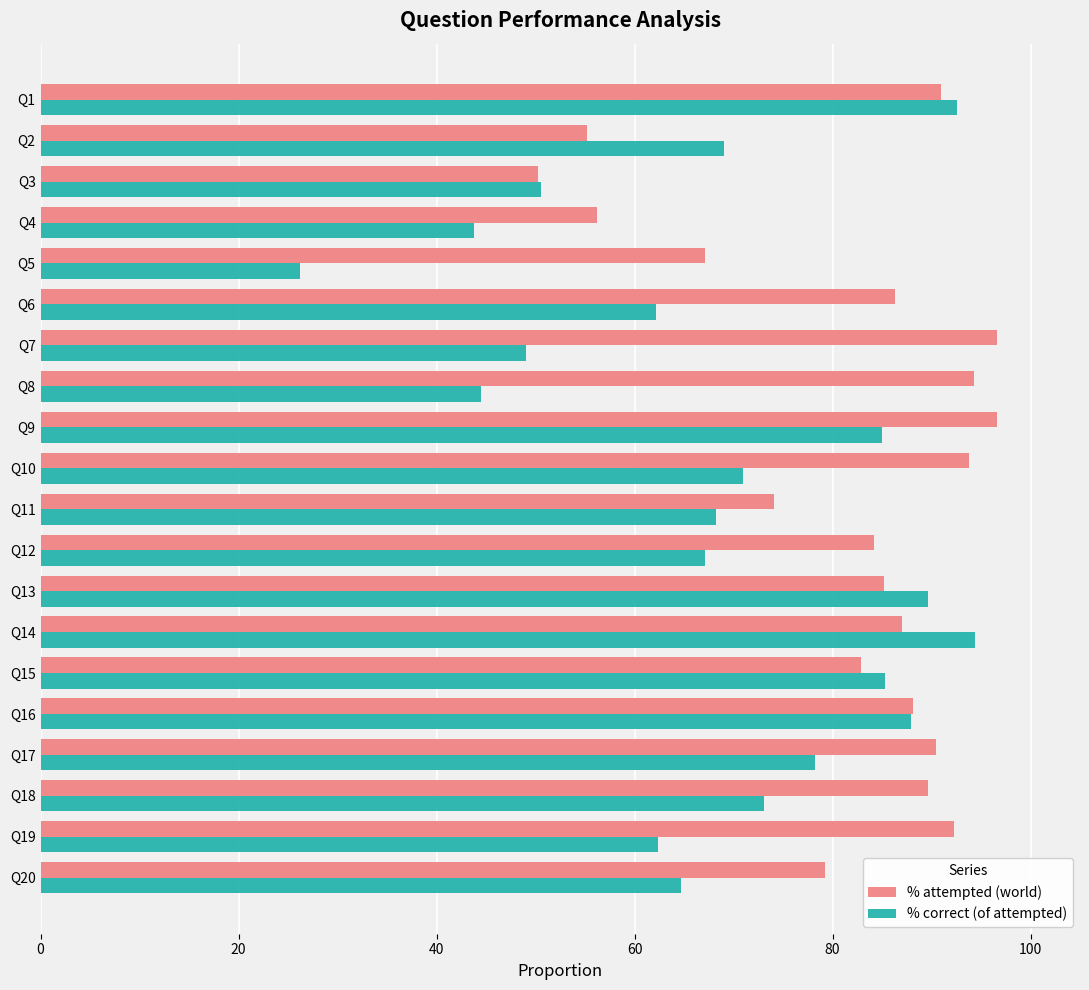

What is the difference between the % attempted (world) values at Q8 and Q20?

15.0